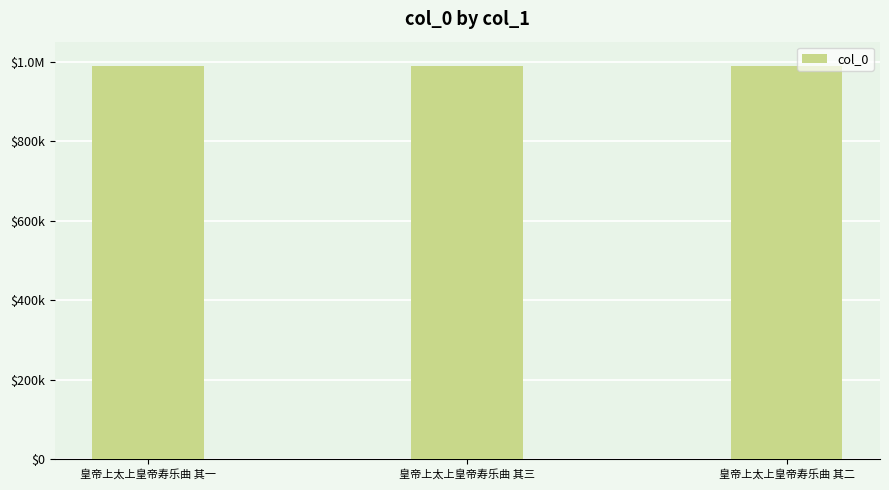

What is the ratio of the value at 皇帝上太上皇帝寿乐曲 其一 to the value at 皇帝上太上皇帝寿乐曲 其二?

1.0